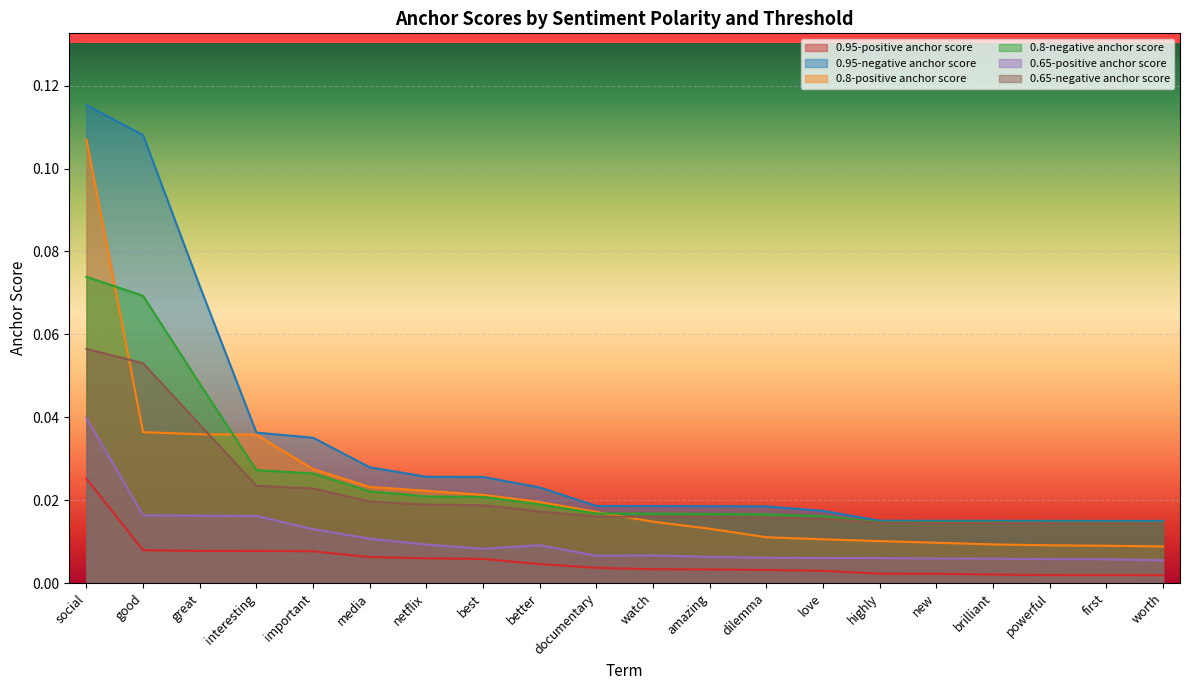

What is the label of the 14th point from the left?

love